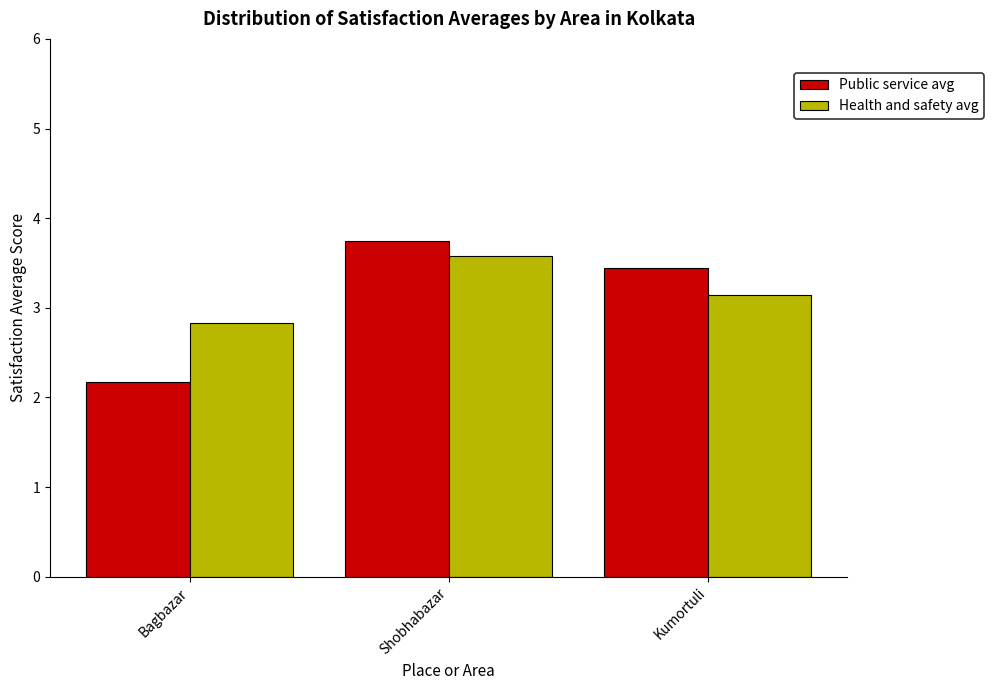

Reading left to right, transcribe all the data shown in this chart.

Public service avg: Bagbazar=2.2	Shobhabazar=3.7	Kumortuli=3.4
Health and safety avg: Bagbazar=2.8	Shobhabazar=3.6	Kumortuli=3.1